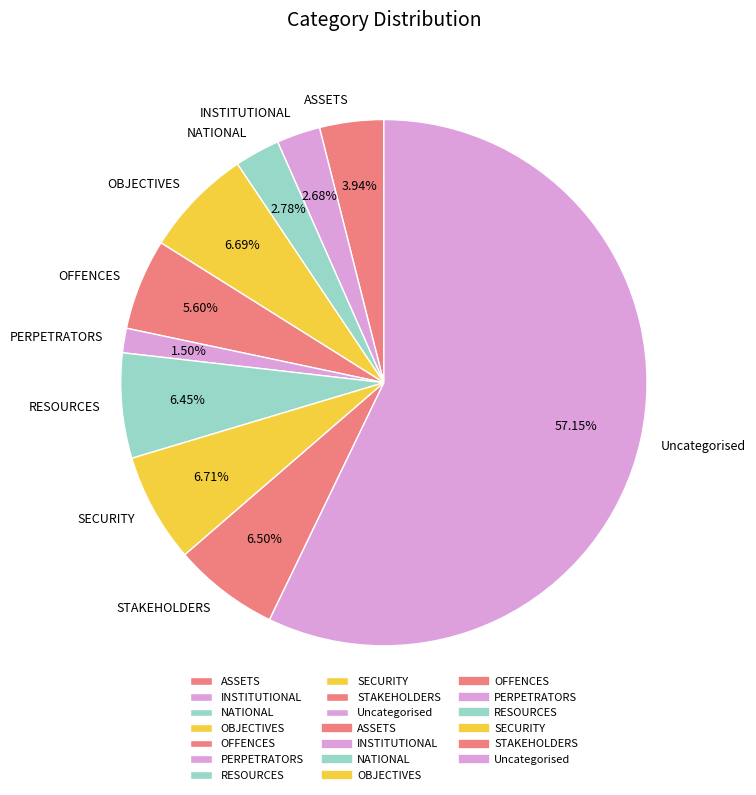

True or false: NATIONAL accounts for 3% of the total.

True